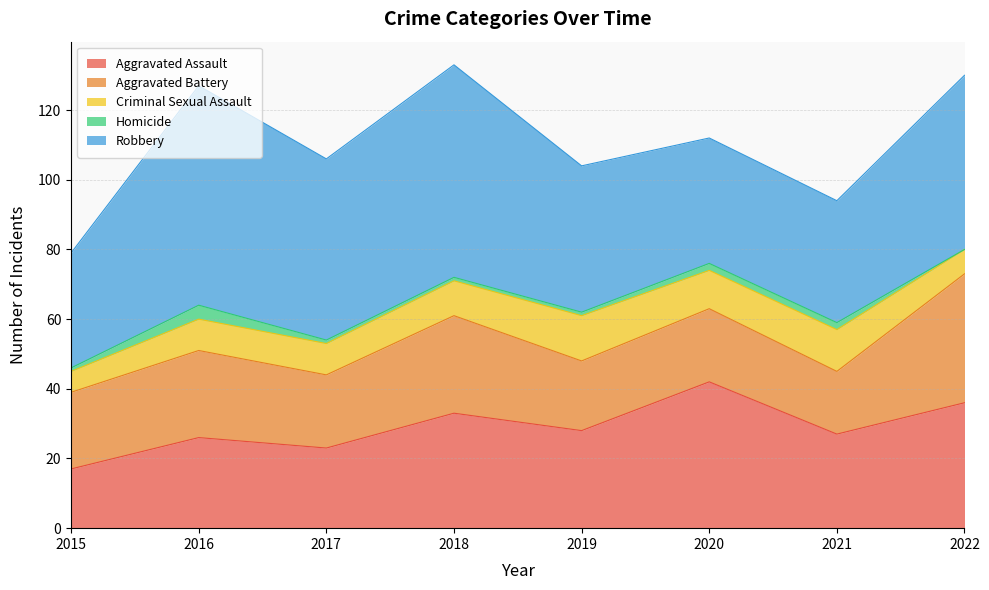

True or false: Robbery has more than 2 interior local peaks.

False